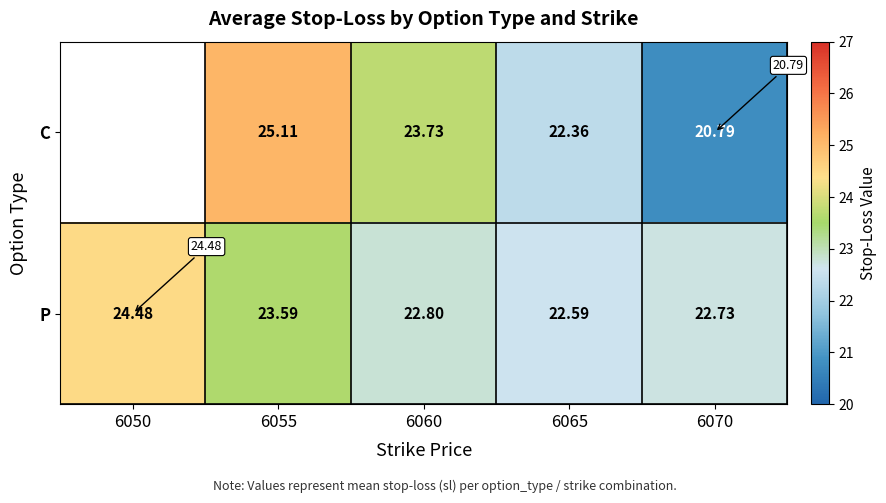

How many P values are between 22 and 23?

3